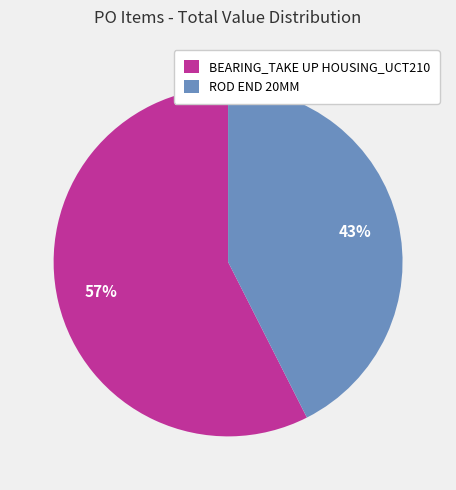

Which has a higher value, BEARING_TAKE UP HOUSING_UCT210 or ROD END 20MM?

BEARING_TAKE UP HOUSING_UCT210